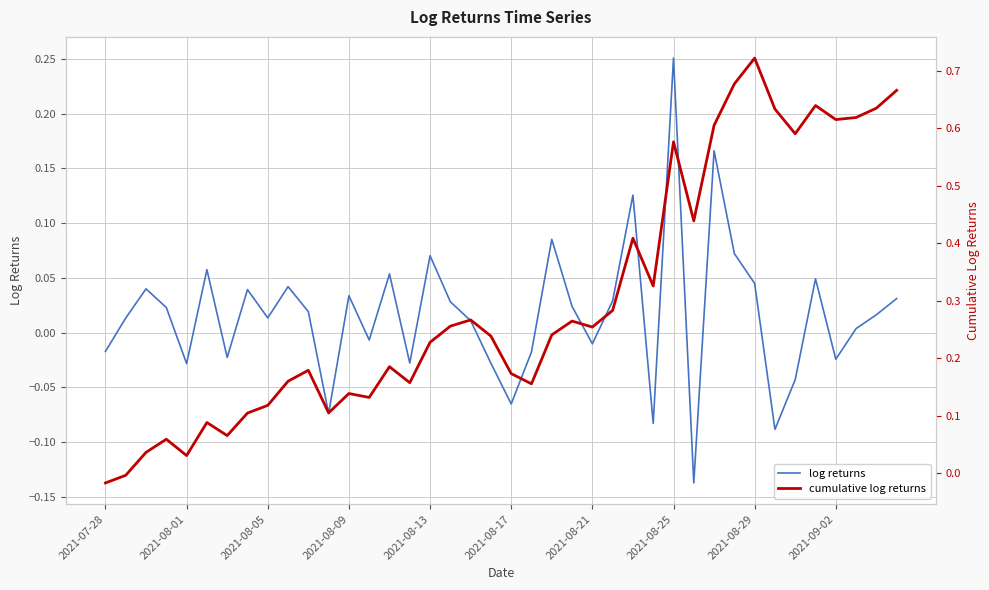

How many positive values does the log returns series have?

25